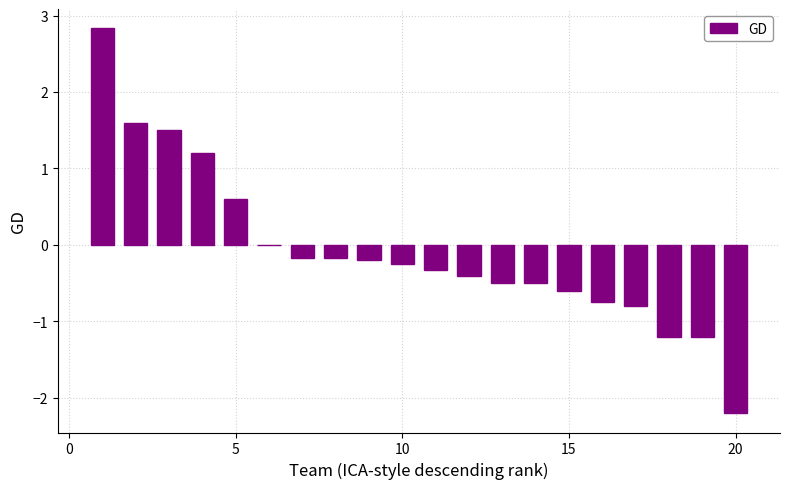

What is the sum of all values?

-1.5